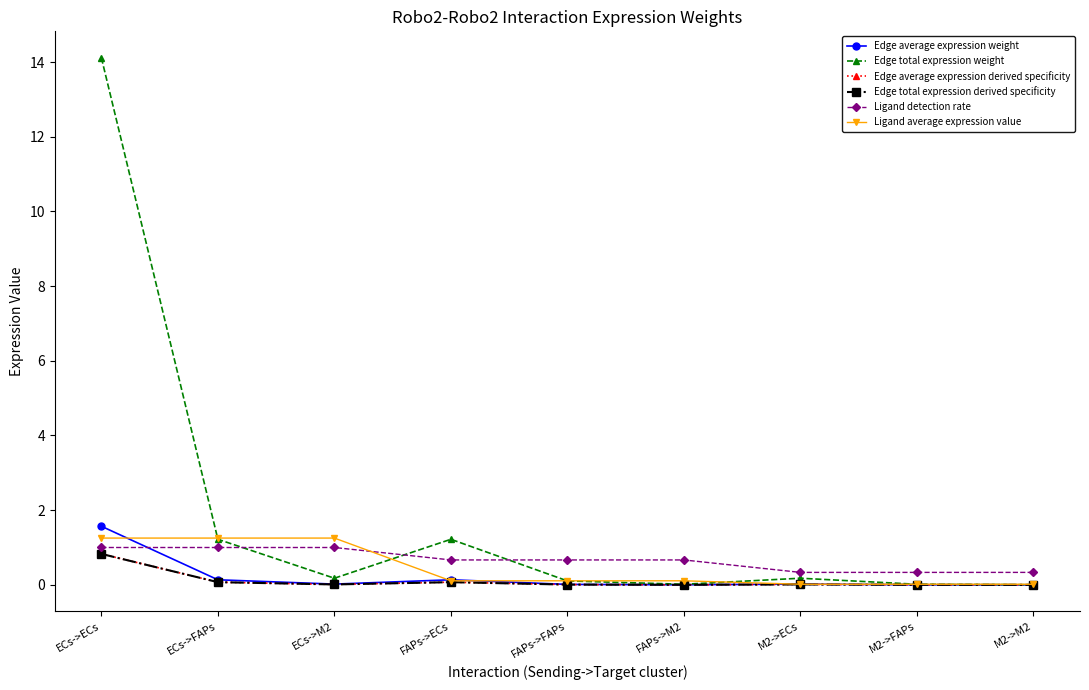

At which label does Ligand average expression value reach its peak?

ECs->ECs